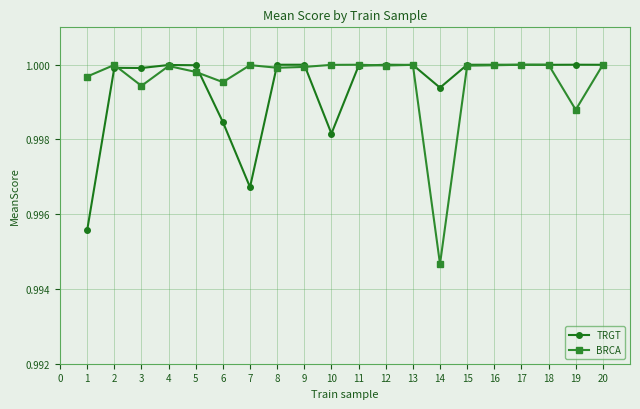

At which label does BRCA reach its minimum?

14